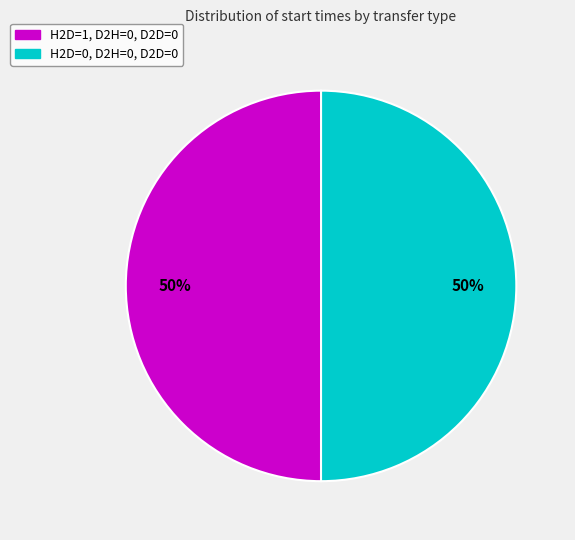

The H2D=1, D2H=0, D2D=0 slice represents 37% of the pie. True or false?

False